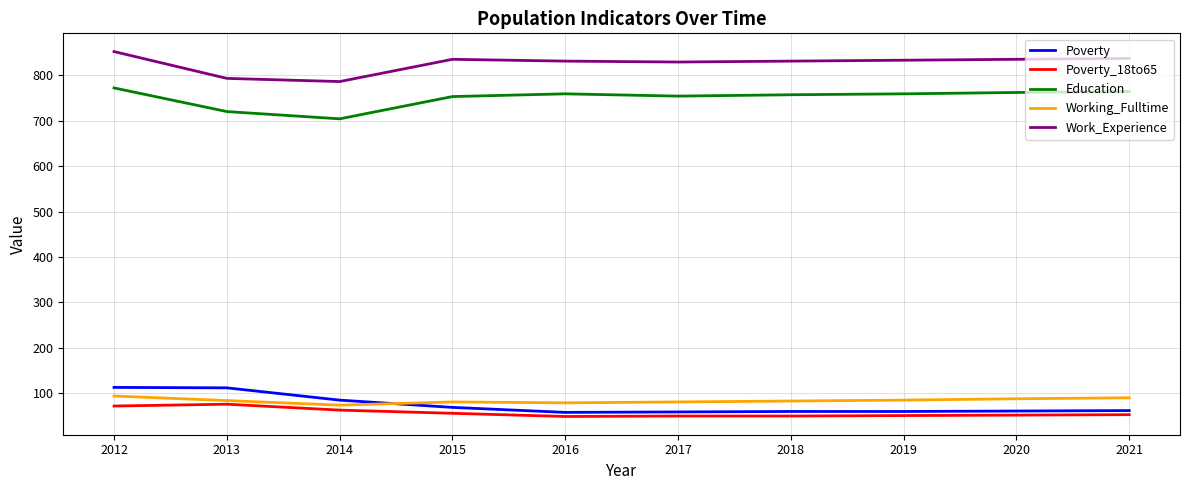

What is the approximate value of Working_Fulltime at 2020, to the nearest 5?

90